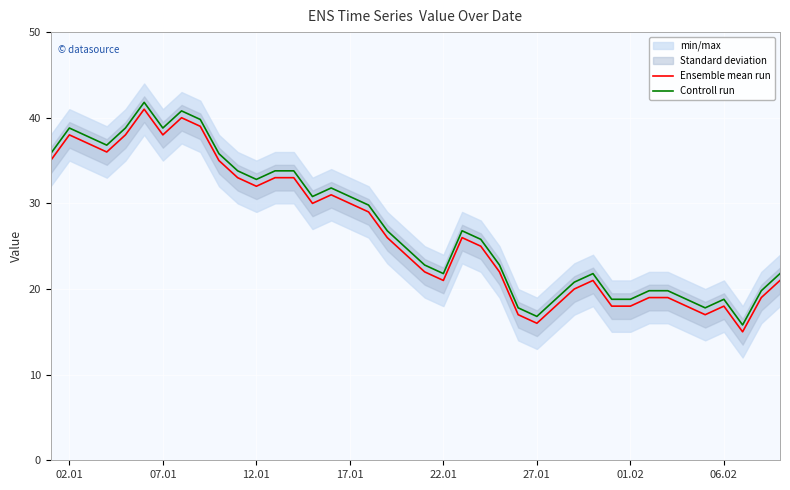

What is the highest value of the Controll run series?

41.8